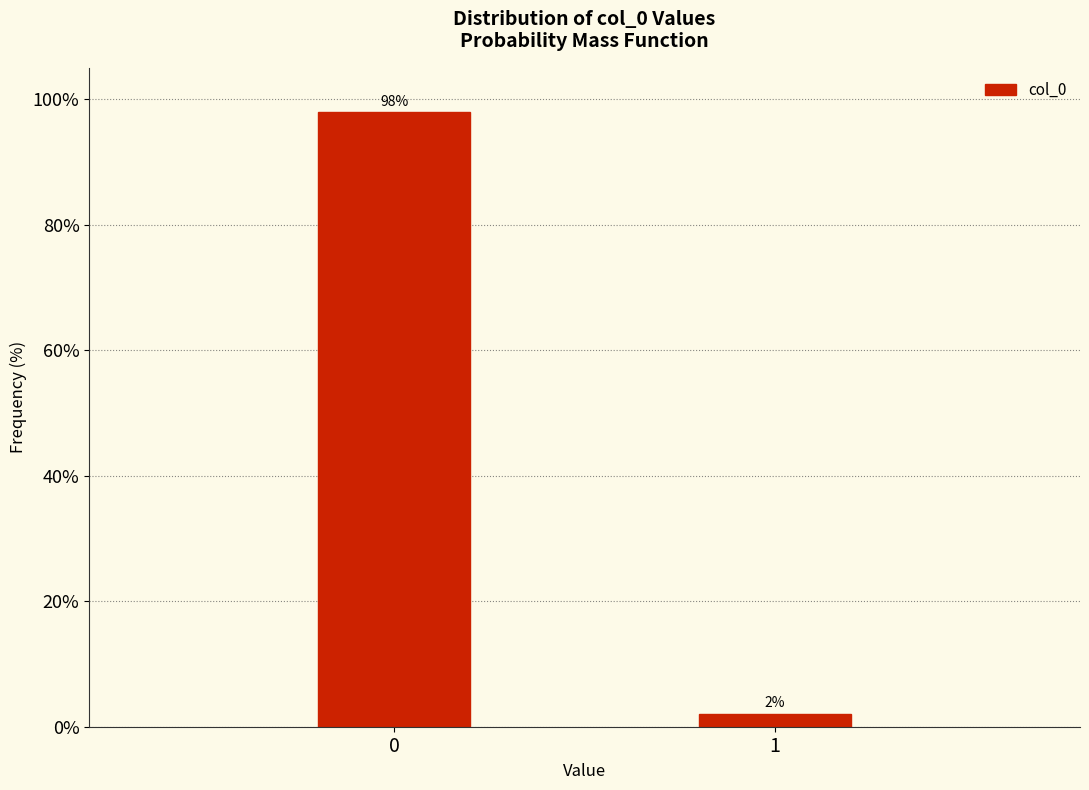

What is the value of the 2nd bar from the left?

2.1